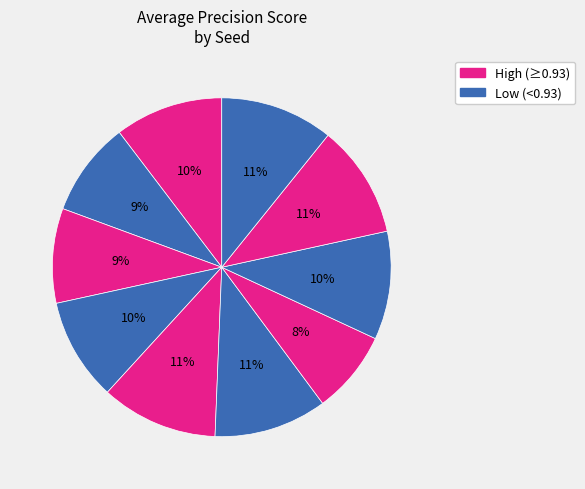

Which category has the smallest portion of the pie?

Seed 6